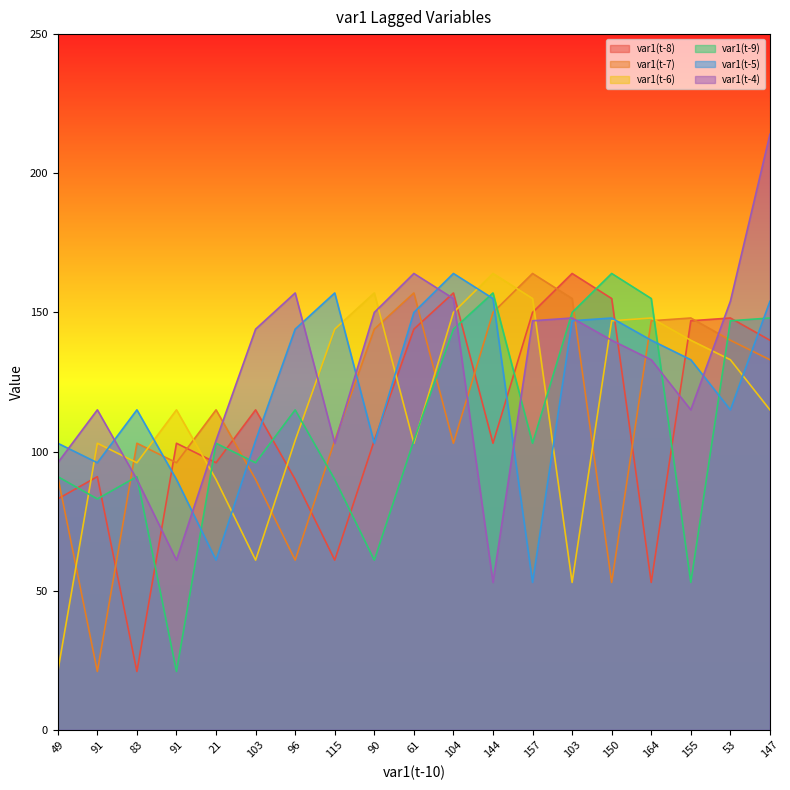

Reading left to right, what are all the values shown in this chart?

var1(t-8): 49=83	91=91	83=21	91=103	21=96	103=115	96=90	115=61	90=104	61=144	104=157	144=103	157=150	103=164	150=155	164=53	155=147	53=148	147=140
var1(t-7): 49=91	91=21	83=103	91=96	21=115	103=90	96=61	115=104	90=144	61=157	104=103	144=150	157=164	103=155	150=53	164=147	155=148	53=140	147=133
var1(t-6): 49=21	91=103	83=96	91=115	21=90	103=61	96=104	115=144	90=157	61=103	104=150	144=164	157=155	103=53	150=147	164=148	155=140	53=133	147=115
var1(t-9): 49=91	91=83	83=91	91=21	21=103	103=96	96=115	115=90	90=61	61=104	104=144	144=157	157=103	103=150	150=164	164=155	155=53	53=147	147=148
var1(t-5): 49=103	91=96	83=115	91=90	21=61	103=104	96=144	115=157	90=103	61=150	104=164	144=155	157=53	103=147	150=148	164=140	155=133	53=115	147=154
var1(t-4): 49=96	91=115	83=90	91=61	21=104	103=144	96=157	115=103	90=150	61=164	104=155	144=53	157=147	103=148	150=140	164=133	155=115	53=154	147=214